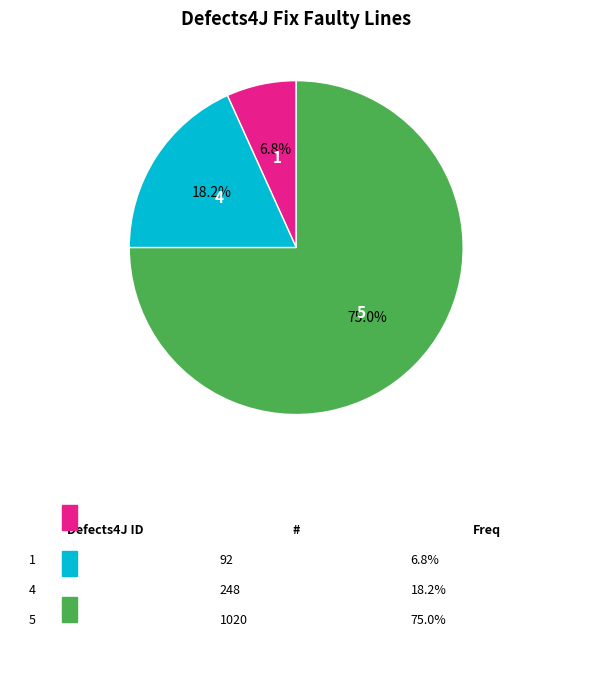

Is there a majority slice in this chart?

Yes